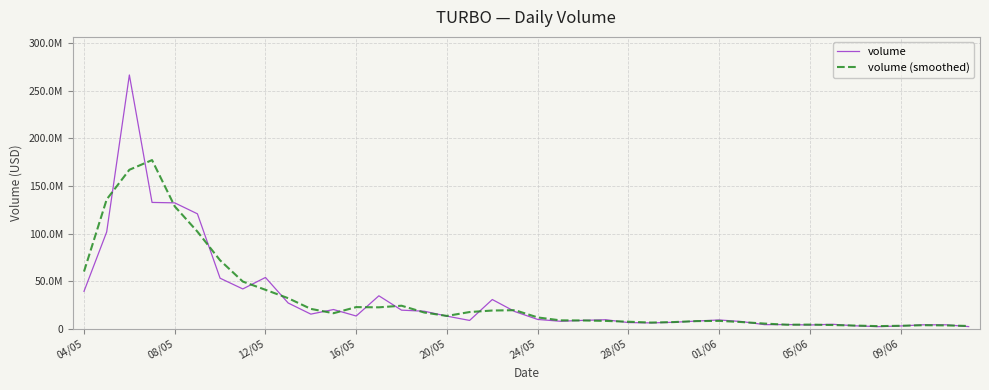

Reading right to left, list all the values displayed in this chart.

volume: 2468305.2	4342901.8	4342305.0	3135615.5	2444162.9	3283784.1	4887773.6	4153783.5	4608397.0	4509165.7	7744421.8	9413635.2	8256569.3	7008194.8	6341595.3	6691749.9	9666375.3	8970563.5	8068211.6	9980021.1	18176542.4	30866955.8	8935239.3	13432003.9	18596957.0	19716566.0	34792746.9	13576100.5	20376617.3	15545260.4	27242662.4	54027231.2	41982644.3	53240726.1	120823688.1	132340371.9	132793195.9	266556226.6	101798162.0	39461136.2
volume (smoothed): 3093170.7	3717837.3	3940274.1	3307361.1	2954520.8	3538573.5	4108447.1	4549984.7	4423782.0	5620661.5	7222407.6	8471542.1	8226133.1	7202119.8	6680513.3	7566573.5	8442896.2	8901716.8	9006265.4	12074925.0	19674506.4	19326245.8	17744733.0	13654733.4	17248509.0	24368756.6	22695137.8	22915154.9	16499326.0	21054846.7	32271718.0	41084179.3	49750200.5	72015686.2	102134928.7	128652418.6	177229931.5	167049194.8	135938508.3	60240144.8